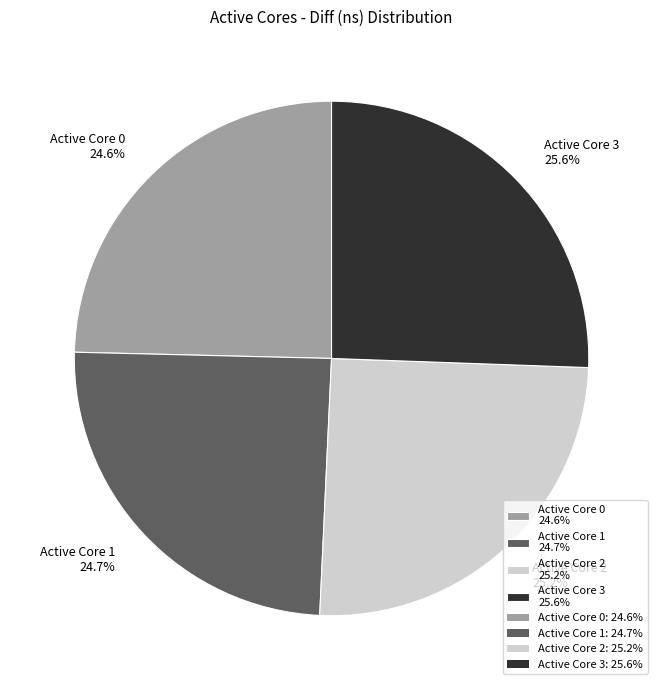

Count the number of slices in the pie.

4